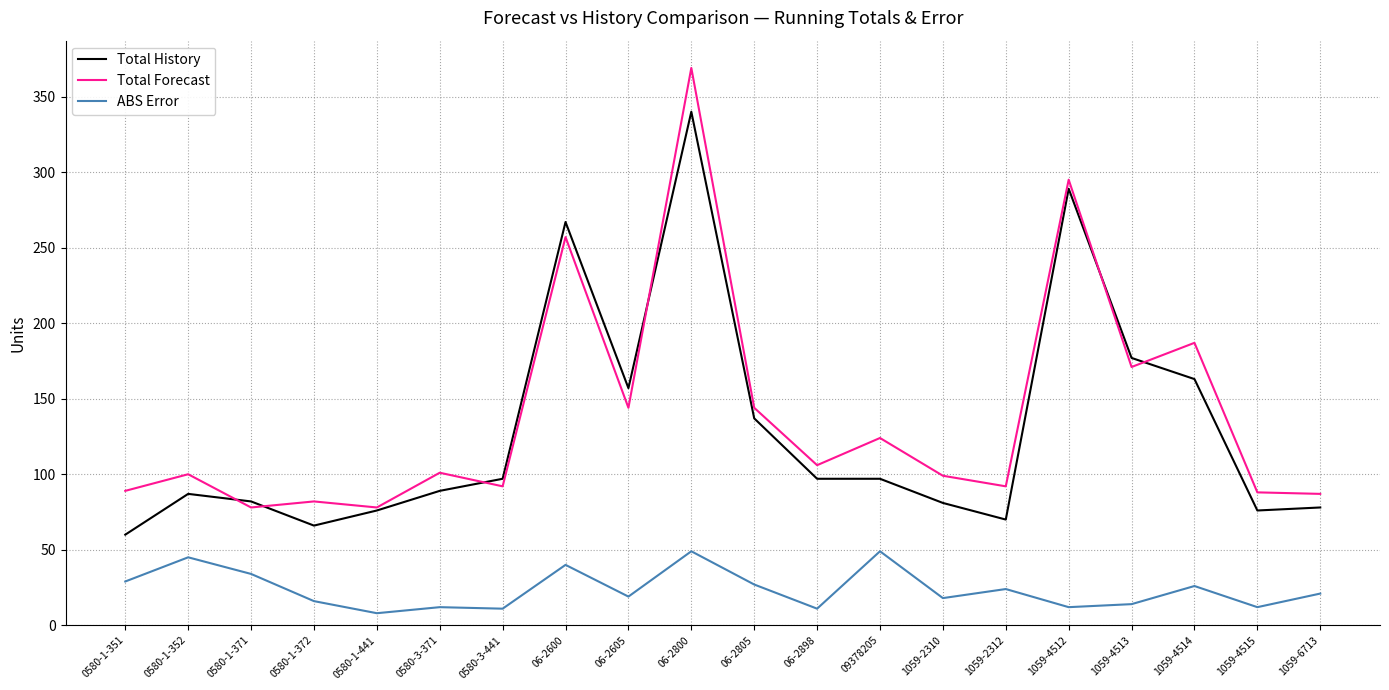

What are all the series names shown in the legend?

Total History, Total Forecast, ABS Error